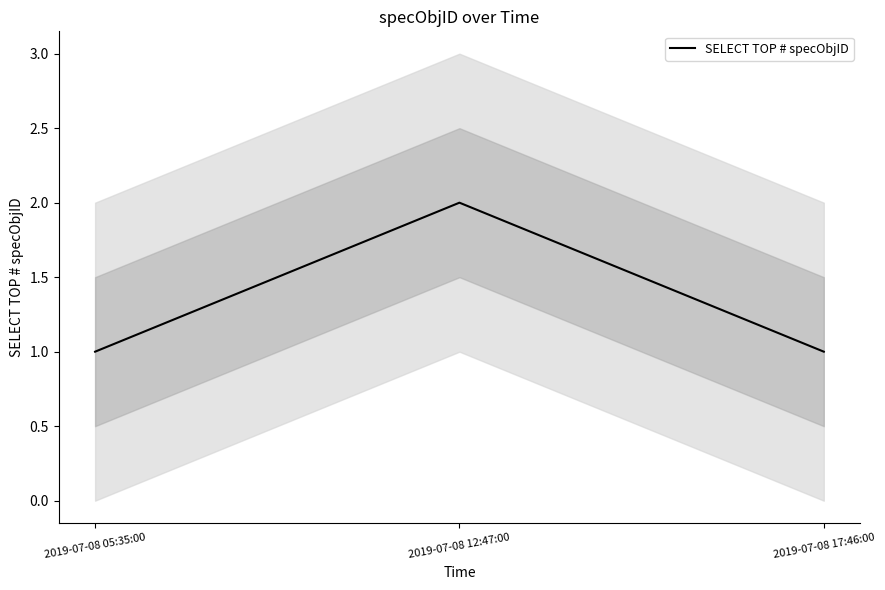

Is this an area chart (filled region under the line)?

No